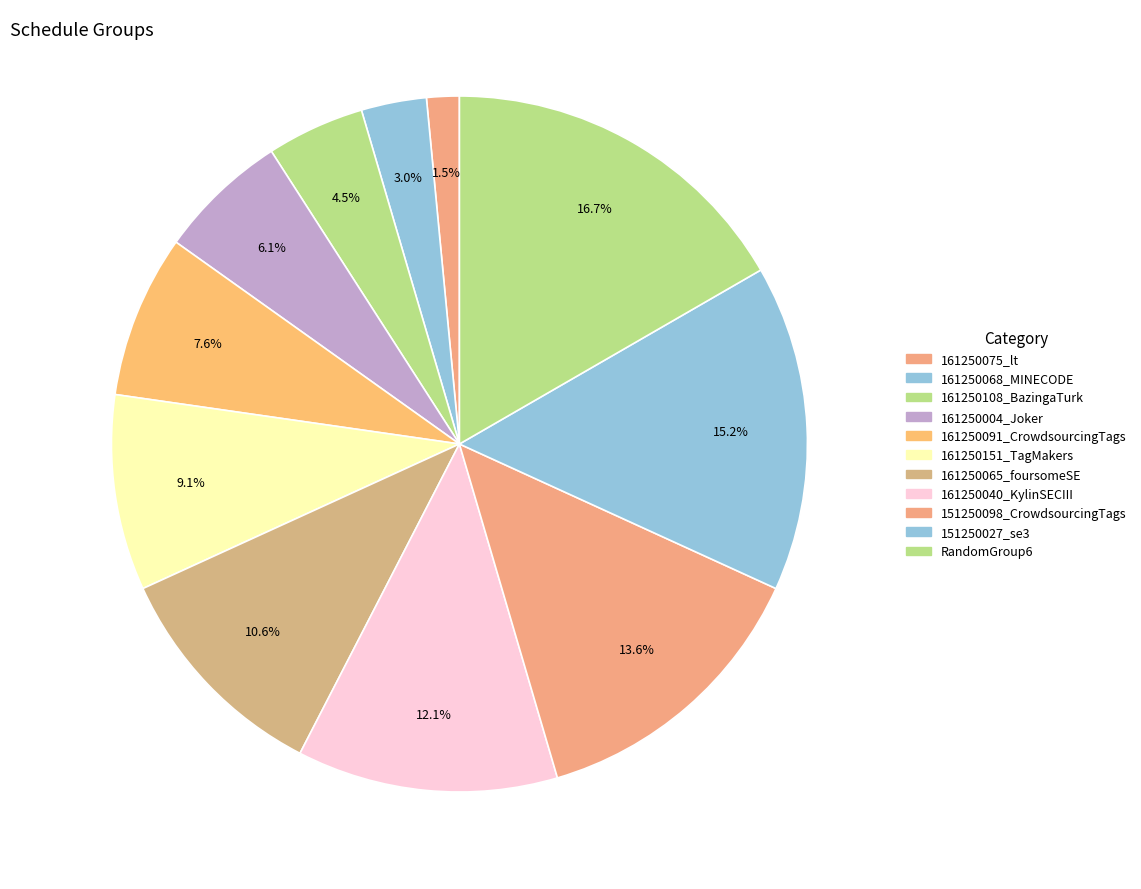

How many slices are in this pie chart?

11